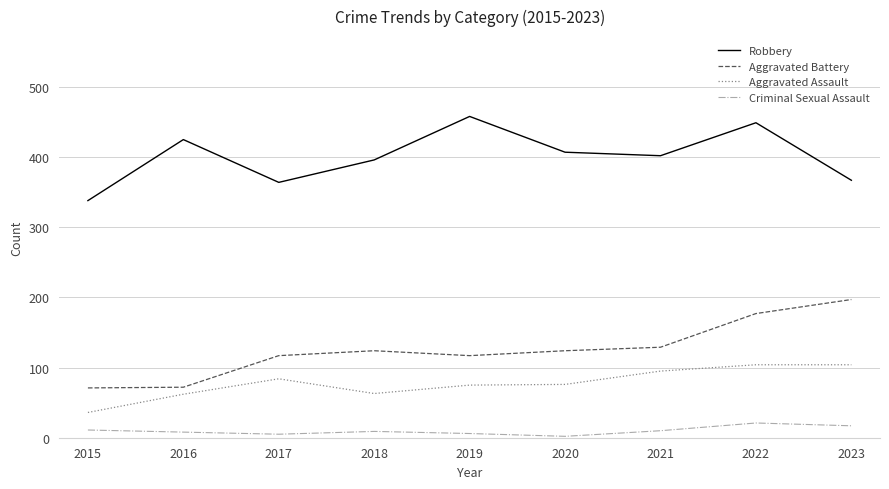

Between 2015 and 2021, which series saw the biggest shift?

Robbery